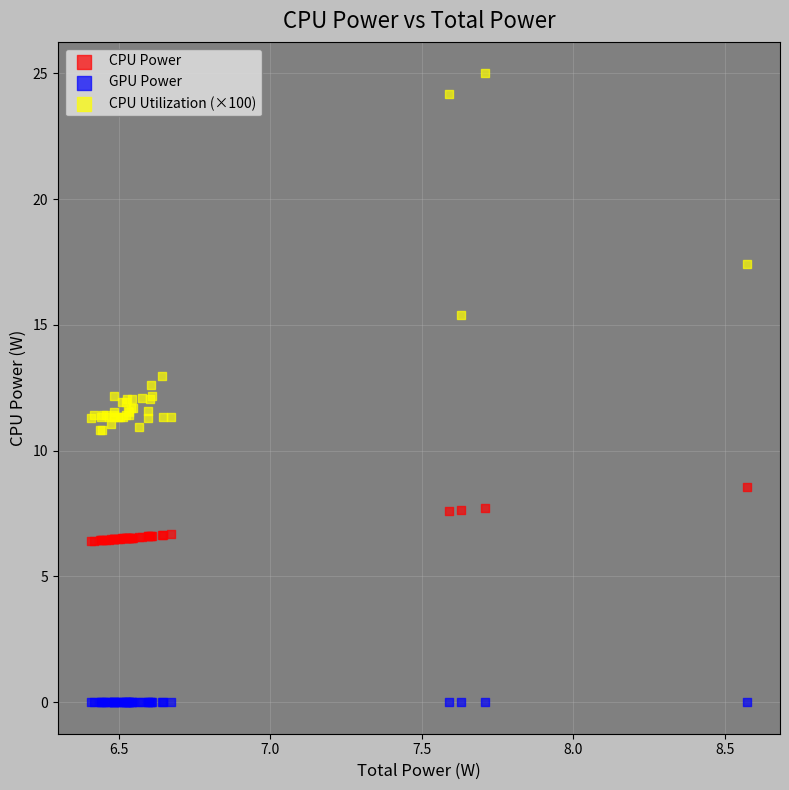

Which series contains the lowest Y value?

GPU Power